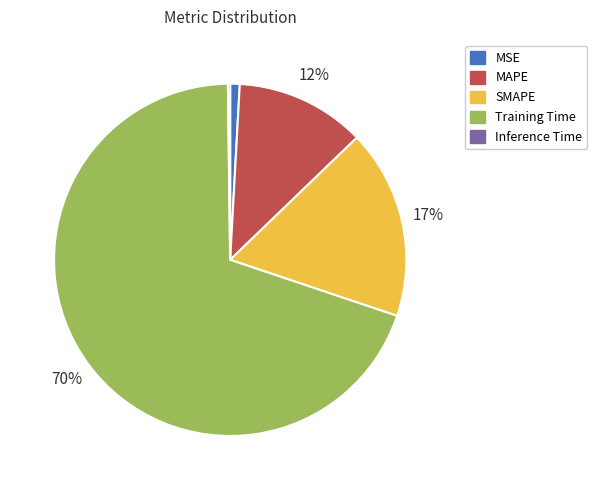

What is the majority slice?

Training Time